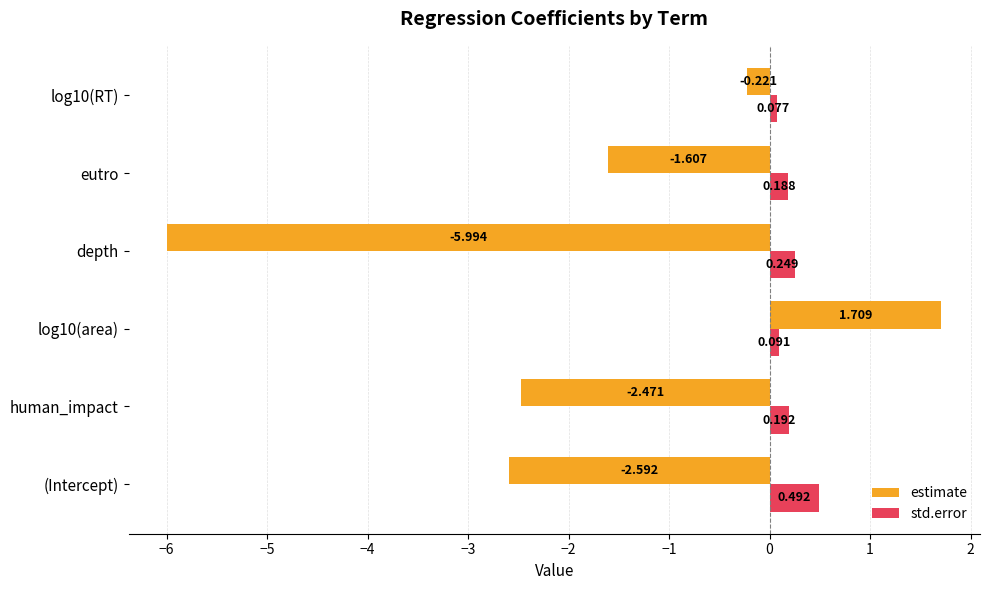

Which label corresponds to the smallest value in the chart?

depth